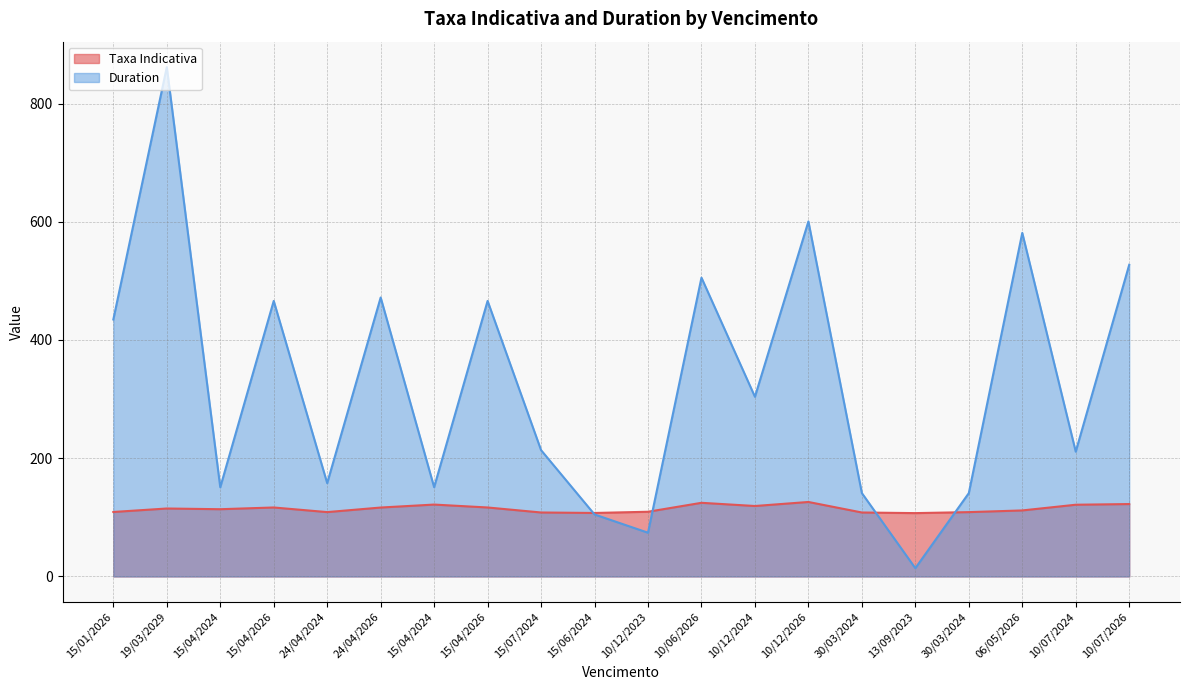

How many interior local valleys does the Taxa Indicativa series have?

5